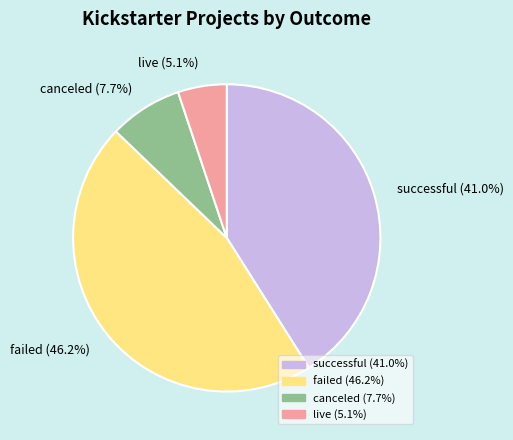

What is the smallest slice in the pie chart?

live